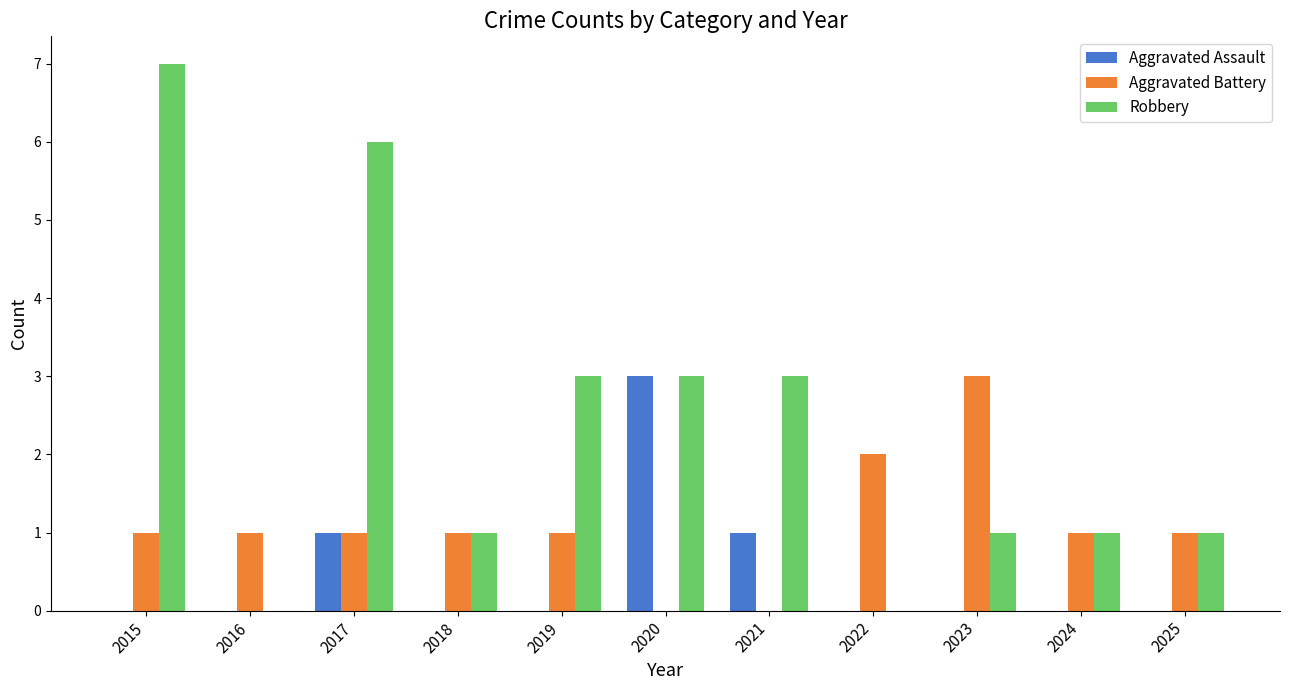

Reading right to left, list all the values displayed in this chart.

Aggravated Assault: 0	0	0	0	1	3	0	0	1	0	0
Aggravated Battery: 1	1	3	2	0	0	1	1	1	1	1
Robbery: 1	1	1	0	3	3	3	1	6	0	7